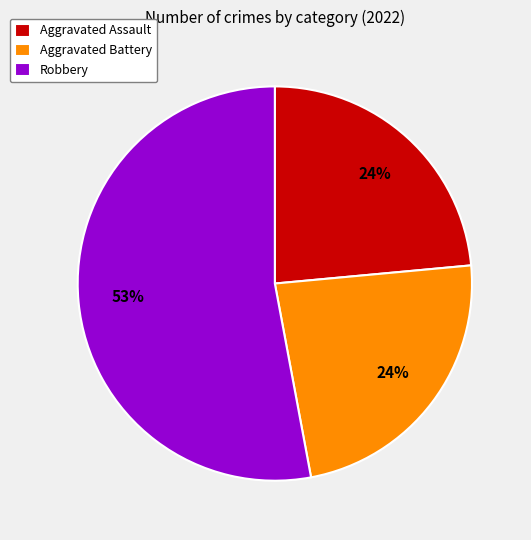

Is the sum of Aggravated Assault and Robbery greater than half?

Yes